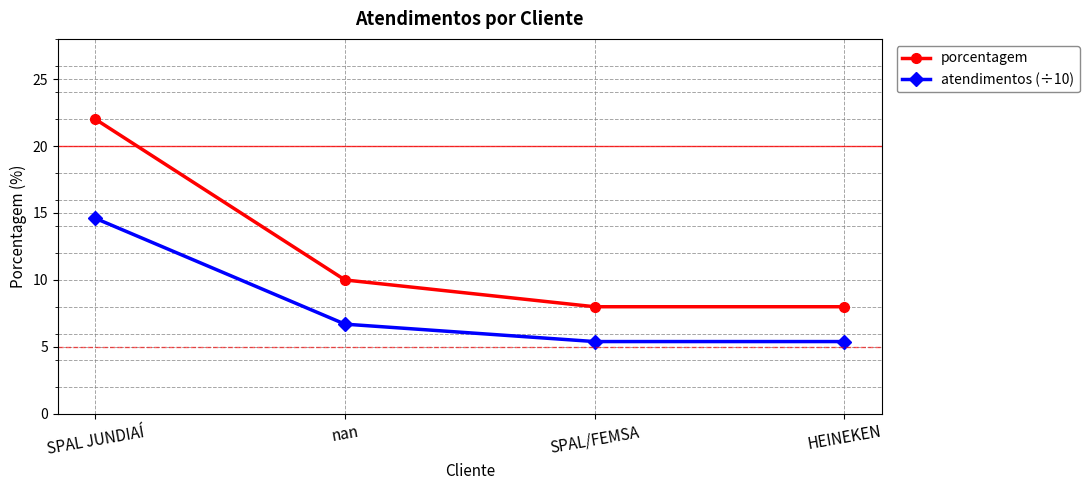

Reading right to left, what are all the values shown in this chart?

porcentagem: 8.0	8.0	10.0	22.0
atendimentos (÷10): 5.4	5.4	6.7	14.6